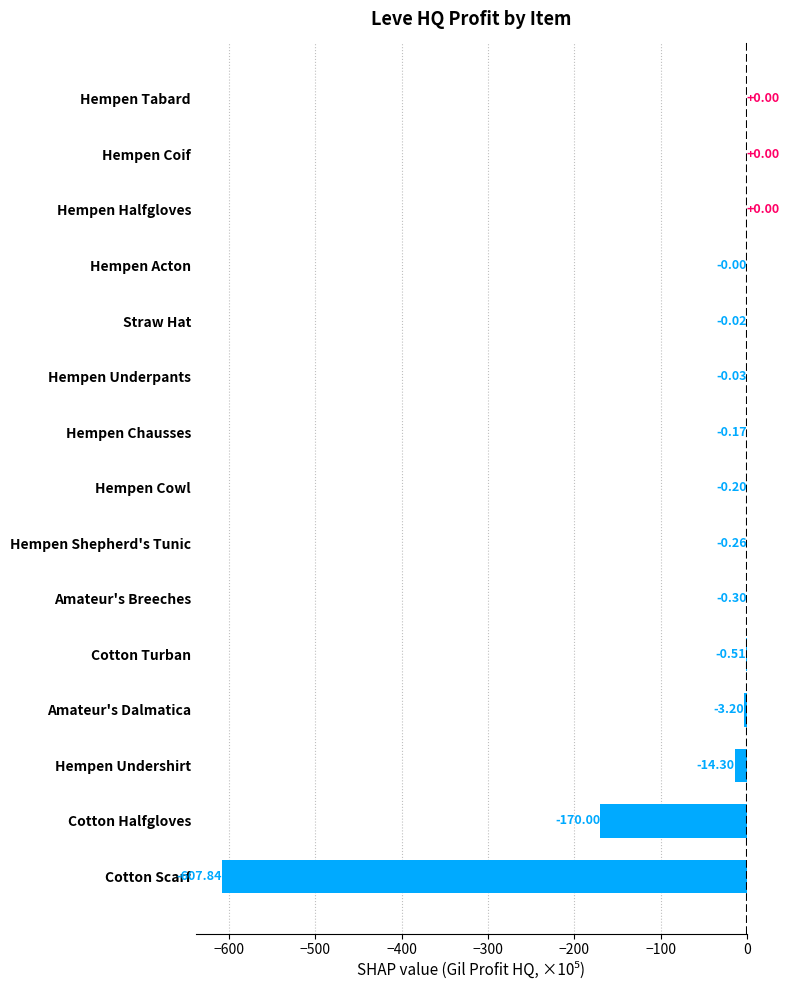

Are the bars horizontal?

Yes